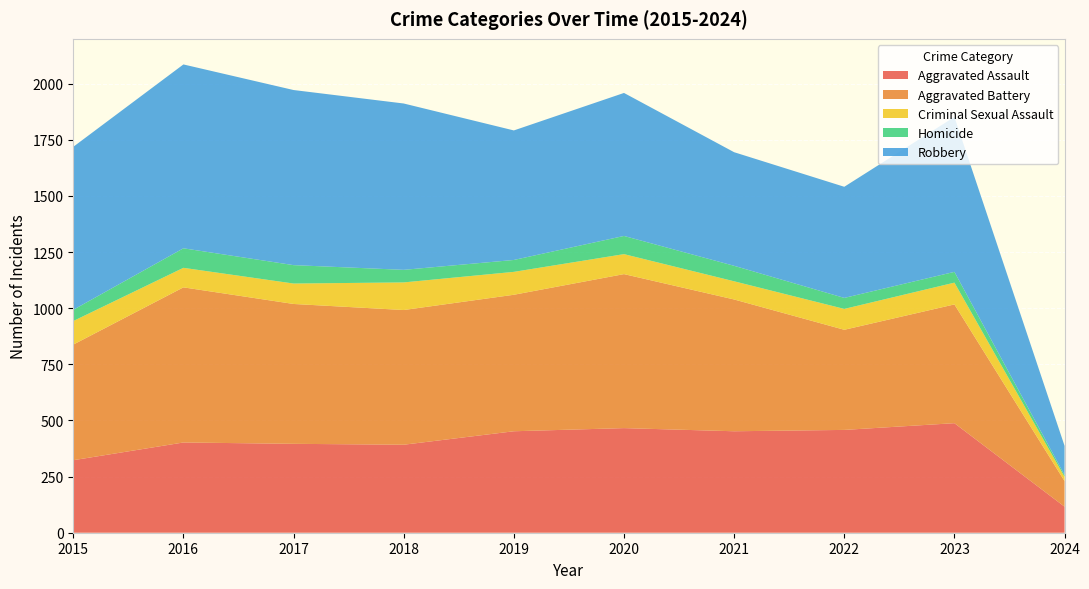

Reading left to right, transcribe all the data shown in this chart.

Aggravated Assault: 2015=323	2016=402	2017=396	2018=392	2019=452	2020=466	2021=452	2022=458	2023=488	2024=116
Aggravated Battery: 2015=515	2016=691	2017=623	2018=600	2019=608	2020=686	2021=587	2022=446	2023=529	2024=114
Criminal Sexual Assault: 2015=105	2016=87	2017=91	2018=123	2019=102	2020=89	2021=81	2022=93	2023=97	2024=19
Homicide: 2015=50	2016=87	2017=82	2018=56	2019=53	2020=81	2021=69	2022=49	2023=48	2024=8
Robbery: 2015=726	2016=819	2017=780	2018=741	2019=577	2020=637	2021=506	2022=495	2023=690	2024=130